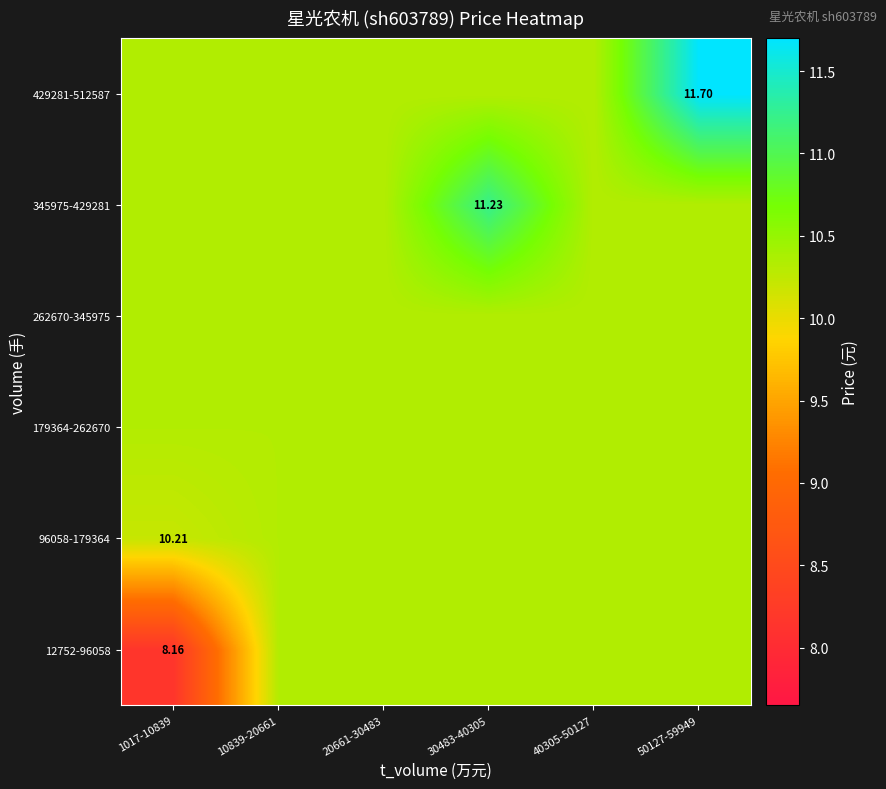

What is the difference between the maximum and minimum values in the 12752-96058 series?

2.2